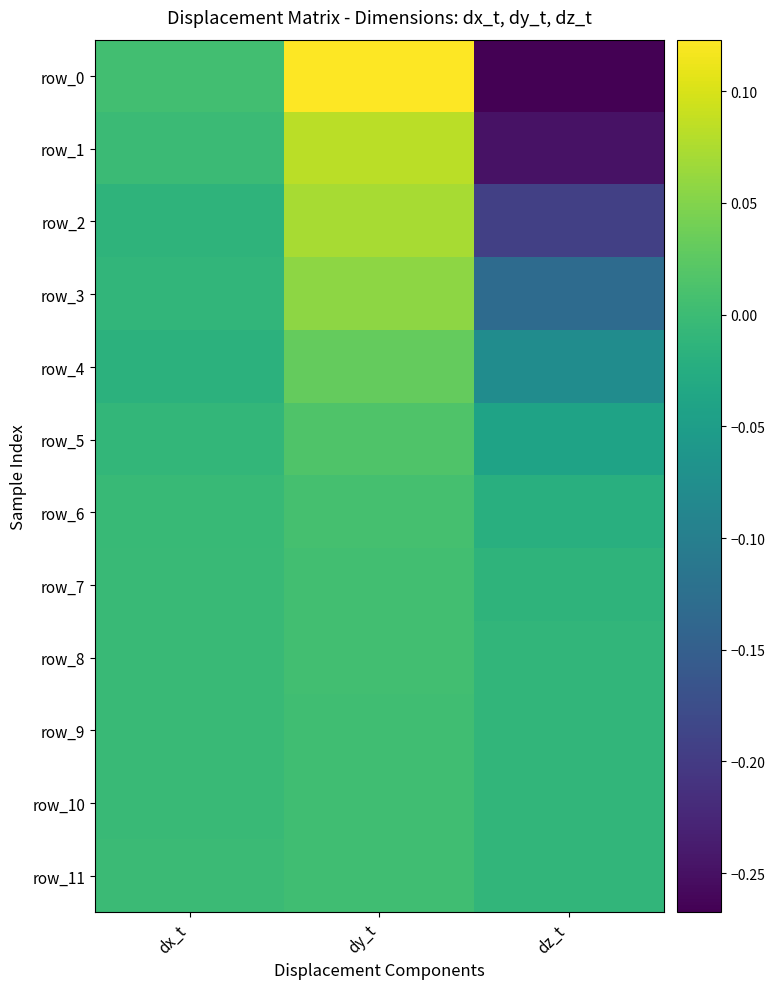

What is the minimum value shown in the chart?

-0.3